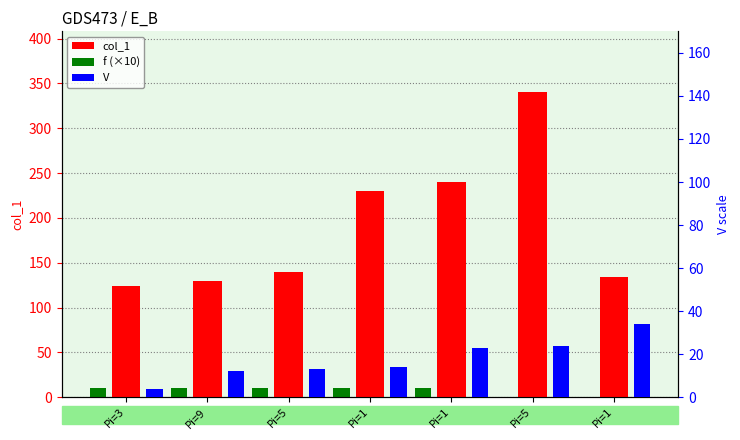

Reading right to left, list all the values displayed in this chart.

col_1: Pi=1=134	Pi=5=340	Pi=1=240	Pi=1=230	Pi=5=140	Pi=9=130	Pi=3=124
f (×10): Pi=1=0	Pi=5=0	Pi=1=10	Pi=1=10	Pi=5=10	Pi=9=10	Pi=3=10
V: Pi=1=34	Pi=5=24	Pi=1=23	Pi=1=14	Pi=5=13	Pi=9=12	Pi=3=4